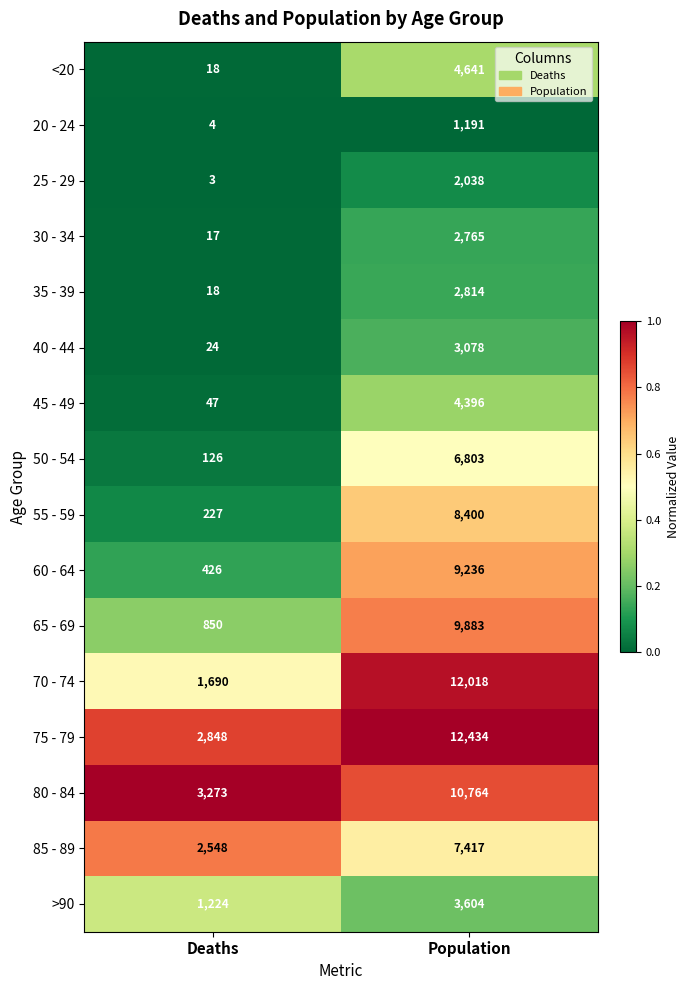

What is the total value across all series at Population?

101482